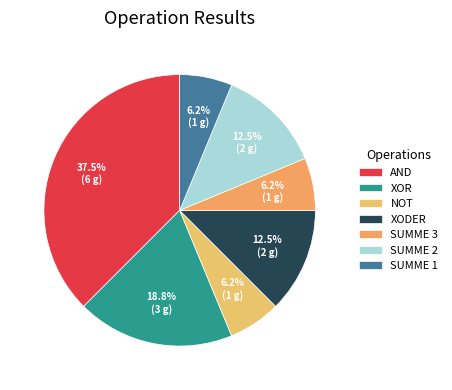

The XODER slice represents 7% of the pie. True or false?

False